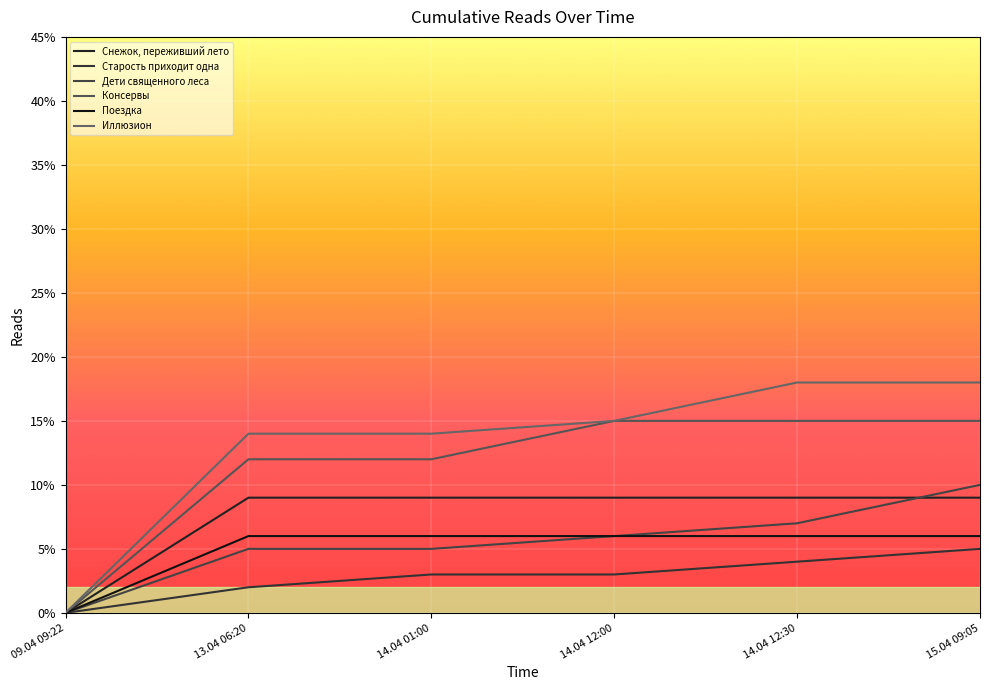

Reading left to right, extract all data points from this chart.

Снежок, переживший лето: 09.04 09:22=0	13.04 06:20=9	14.04 01:00=9	14.04 12:00=9	14.04 12:30=9	15.04 09:05=9
Старость приходит одна: 09.04 09:22=0	13.04 06:20=2	14.04 01:00=3	14.04 12:00=3	14.04 12:30=4	15.04 09:05=5
Дети священного леса: 09.04 09:22=0	13.04 06:20=5	14.04 01:00=5	14.04 12:00=6	14.04 12:30=7	15.04 09:05=10
Консервы: 09.04 09:22=0	13.04 06:20=12	14.04 01:00=12	14.04 12:00=15	14.04 12:30=15	15.04 09:05=15
Поездка: 09.04 09:22=0	13.04 06:20=6	14.04 01:00=6	14.04 12:00=6	14.04 12:30=6	15.04 09:05=6
Иллюзион: 09.04 09:22=0	13.04 06:20=14	14.04 01:00=14	14.04 12:00=15	14.04 12:30=18	15.04 09:05=18